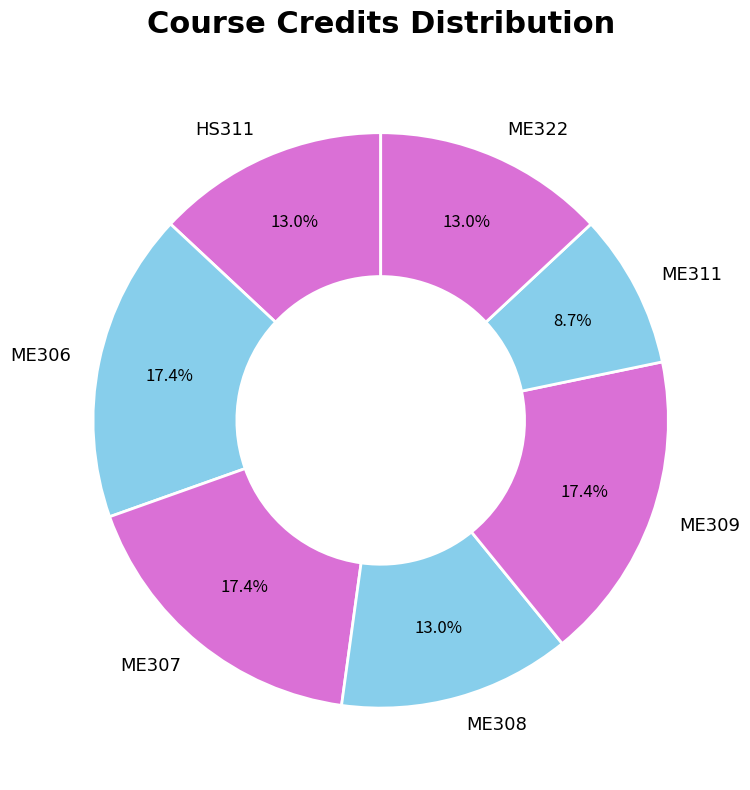

Count the number of slices in the pie.

7